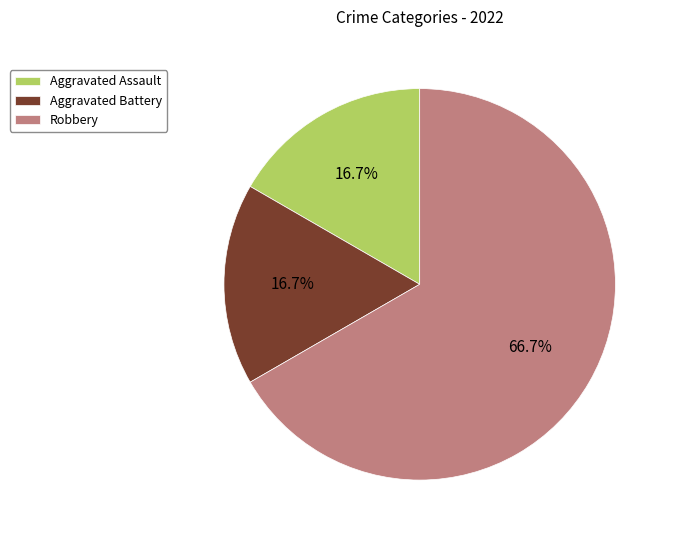

Which has a higher value, Robbery or Aggravated Battery?

Robbery